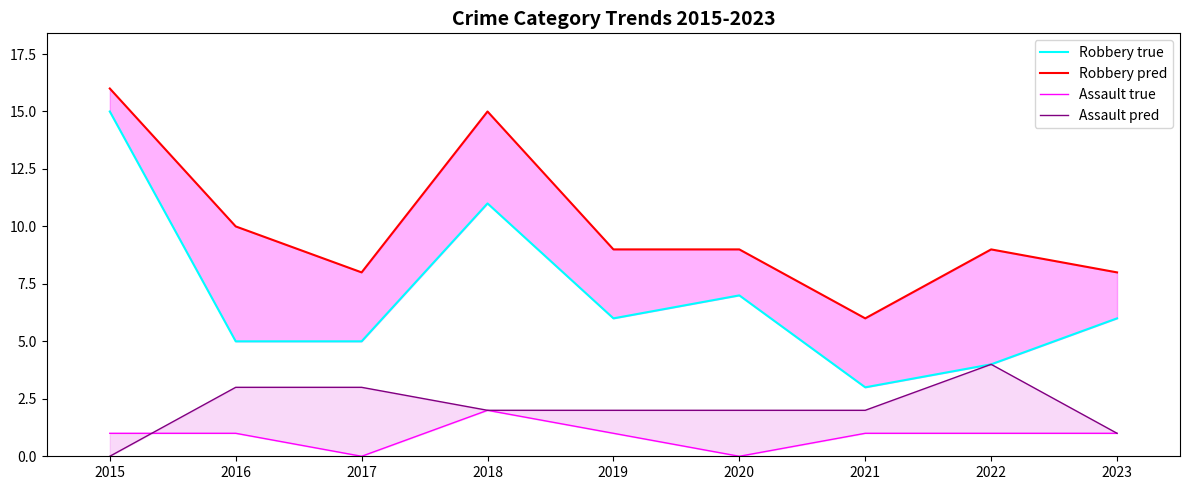

What is the spread (max minus min) of values at 2023?

7